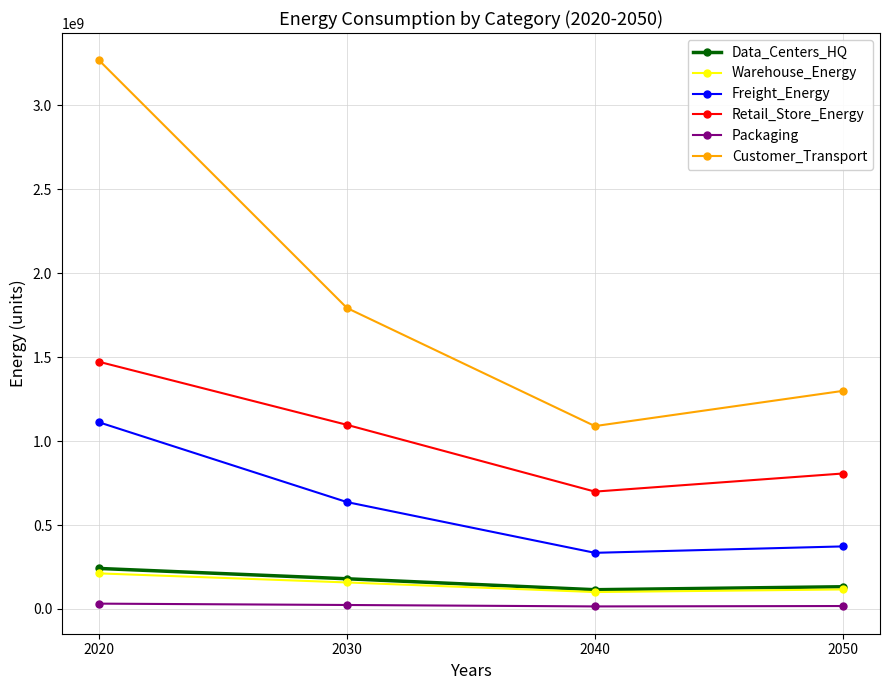

What is the value of the Warehouse_Energy point at the 4th from the left?

116089124.3